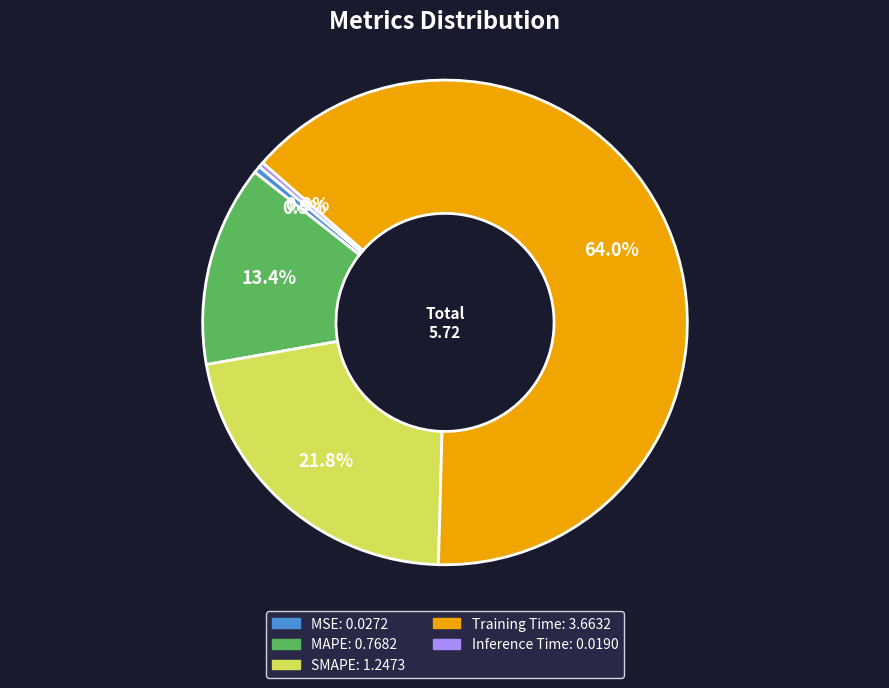

How many slices are in this pie chart?

5